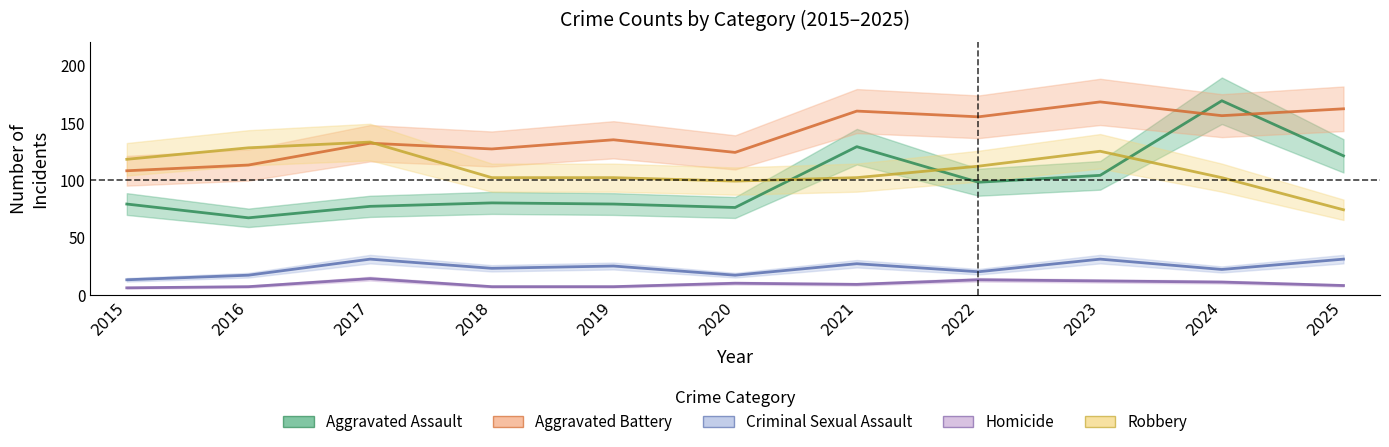

How many data points does each series have?

11